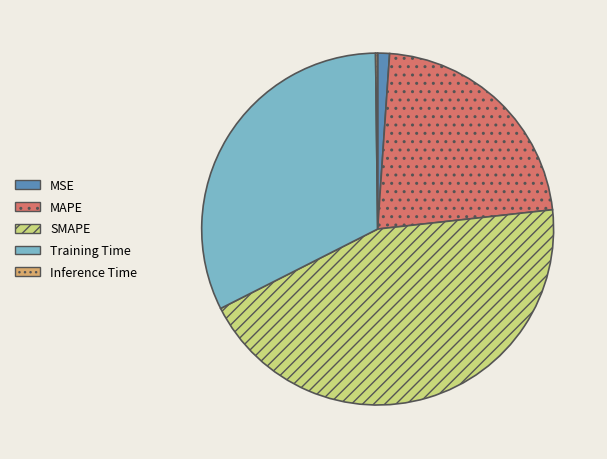

Is the sum of Training Time and MSE greater than half?

No